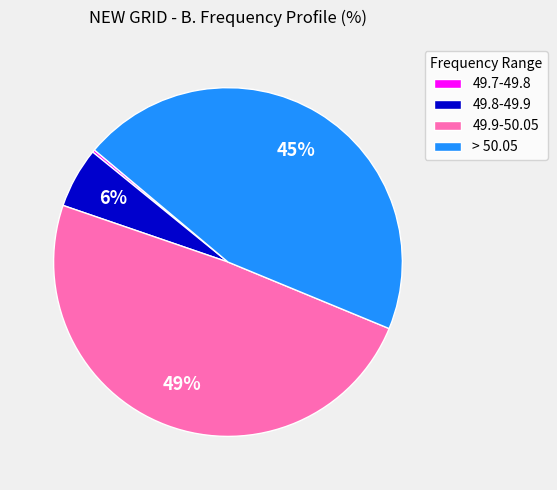

Does > 50.05 account for over 50% of the chart?

No